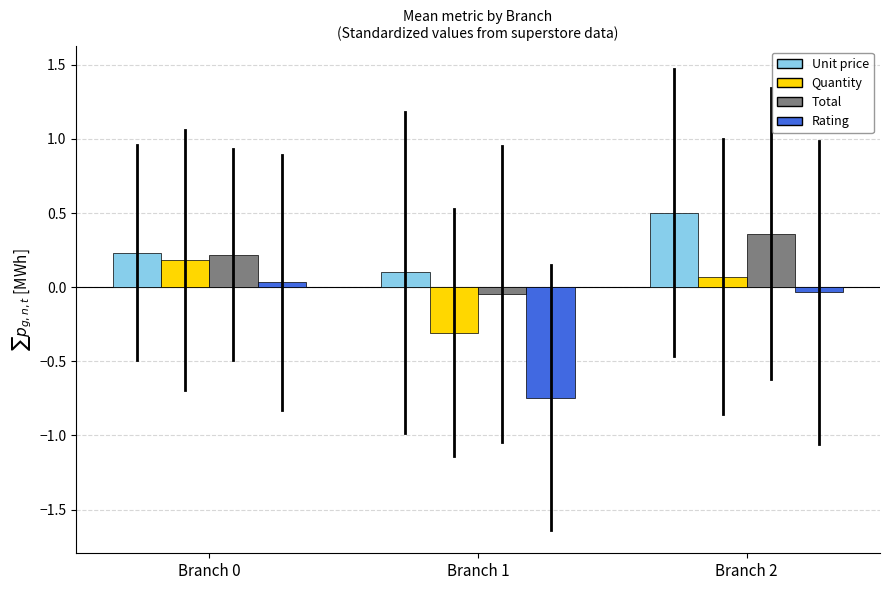

What is the difference between the highest and lowest values at Branch 1?

0.8